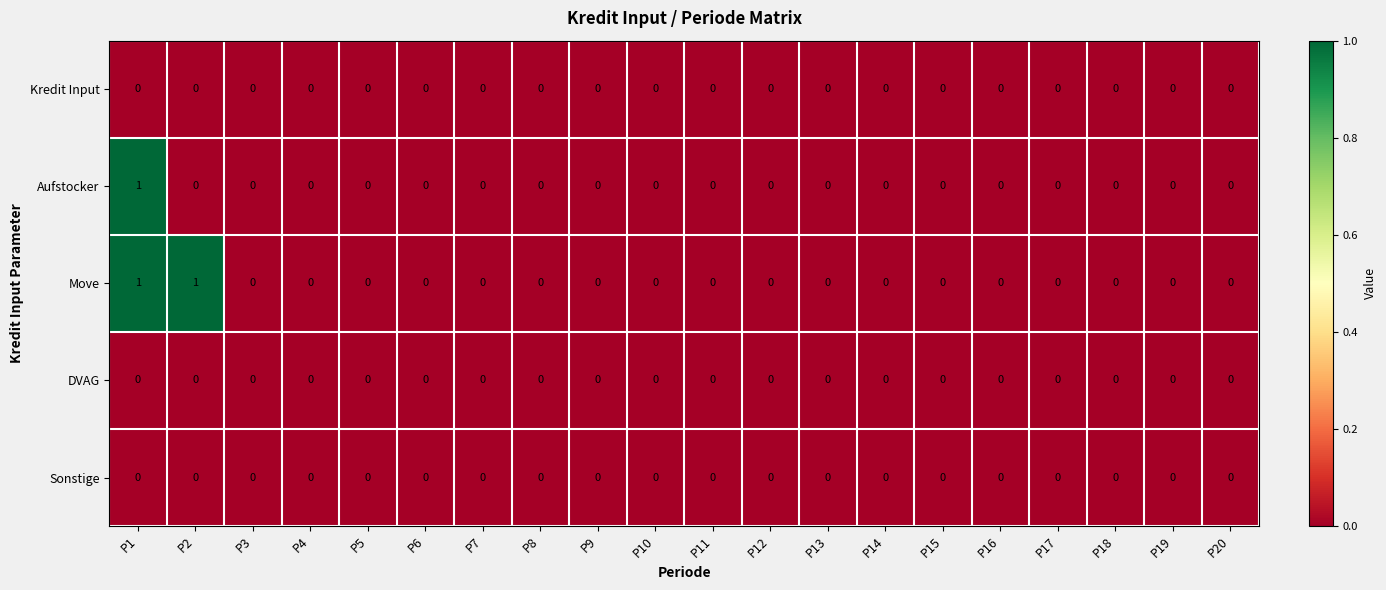

At which category is the sum across all series the highest?

P1